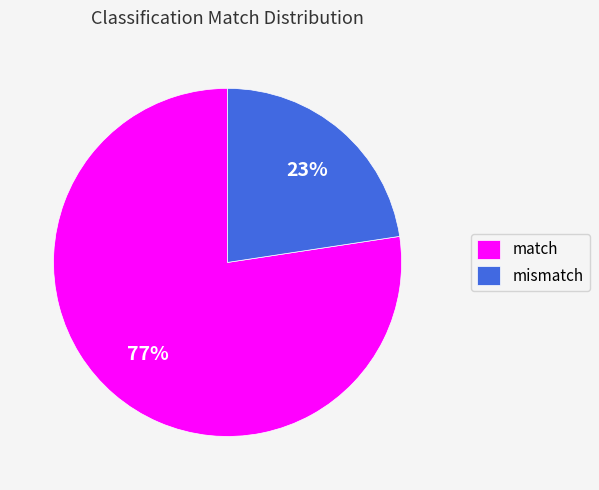

Count the number of slices in the pie.

2